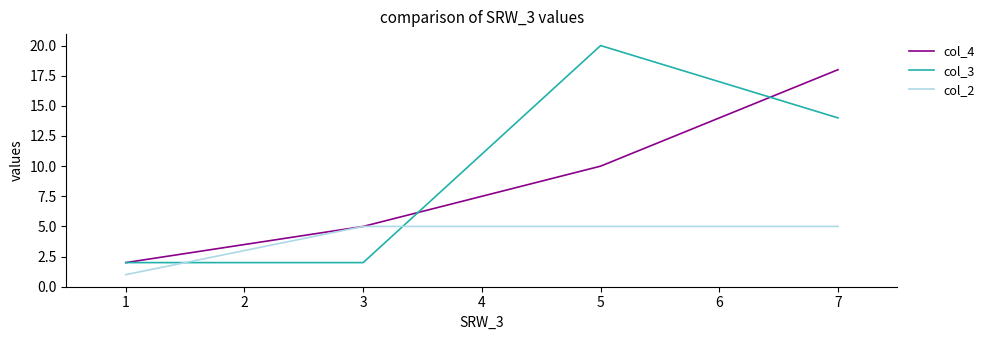

What is the total value across all series at 7?

37